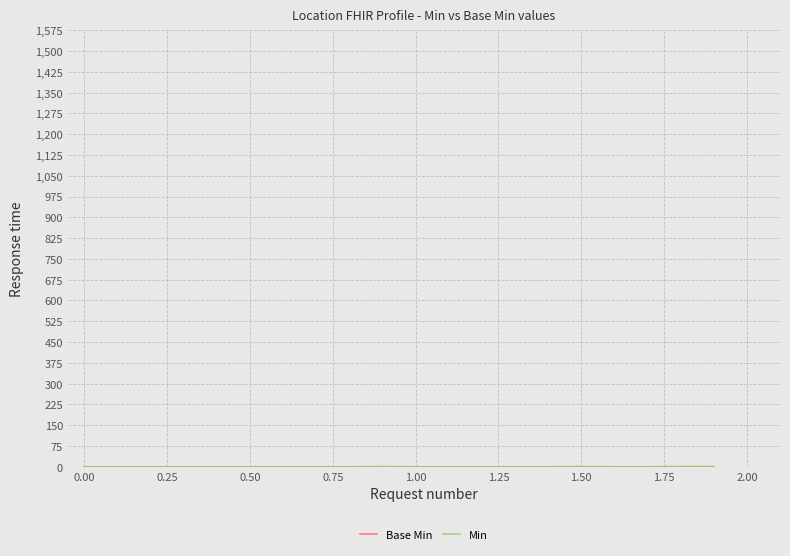

Does the chart have visible grid lines?

Yes